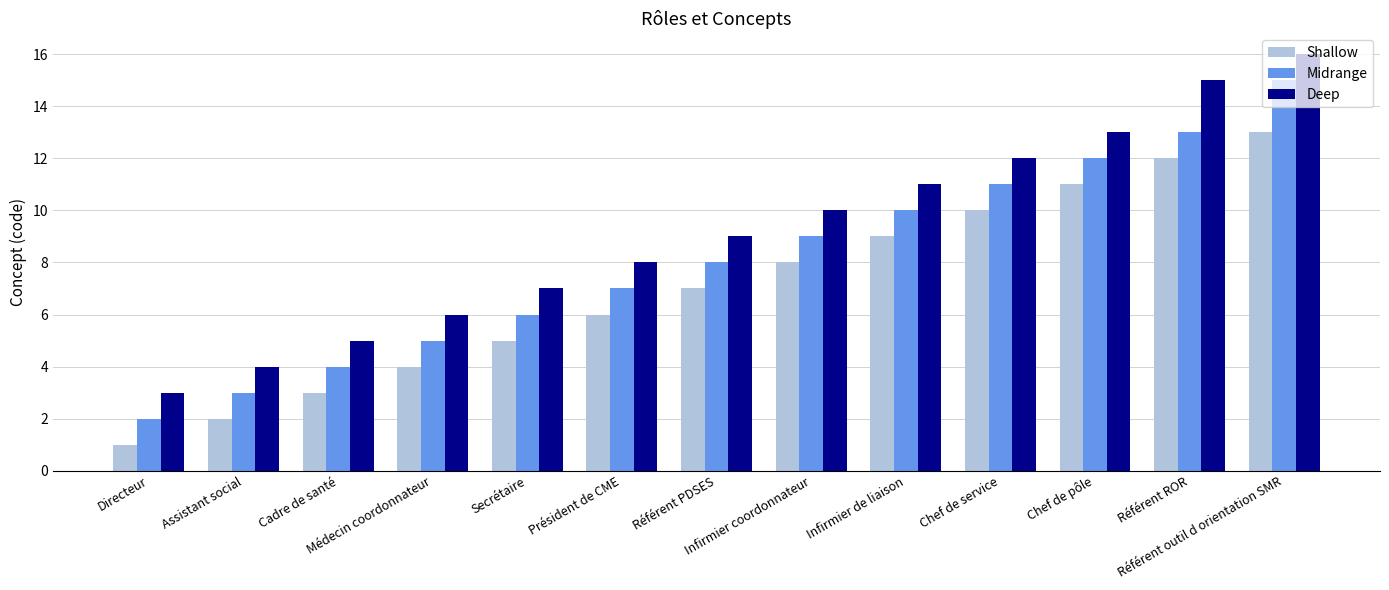

What is the sum of all Shallow values?

91